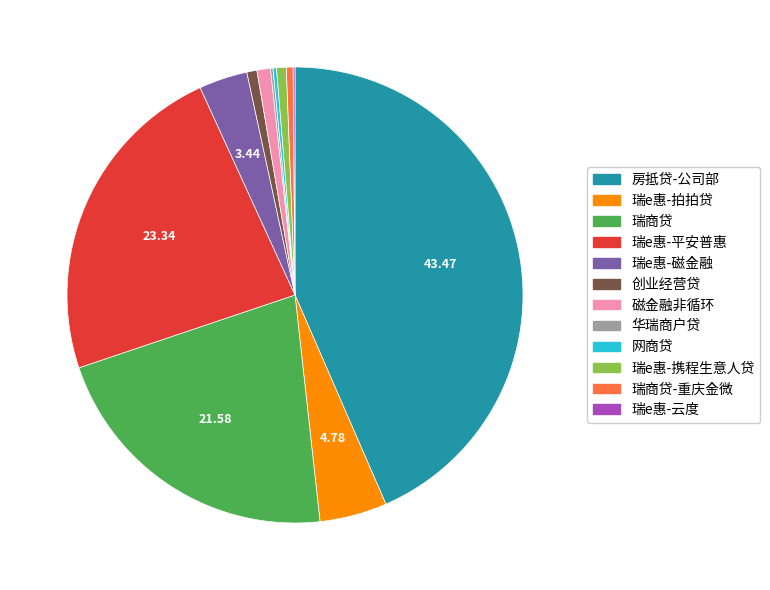

True or false: 瑞商贷 accounts for 22% of the total.

True